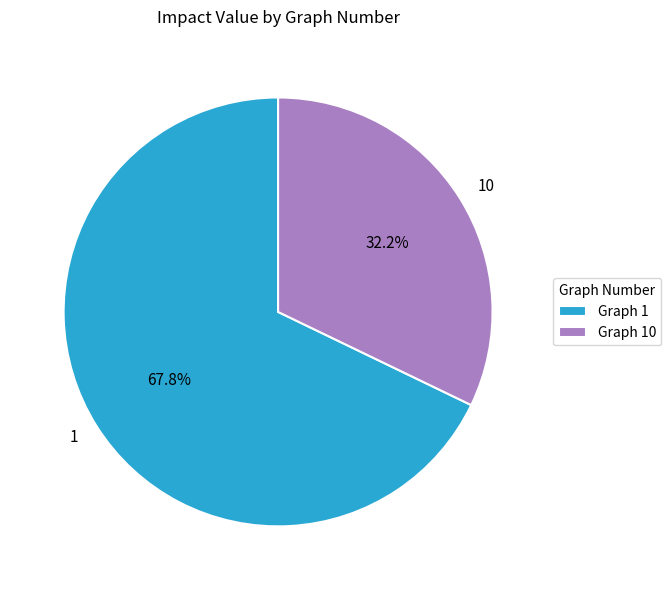

How many segments does this pie chart have?

2